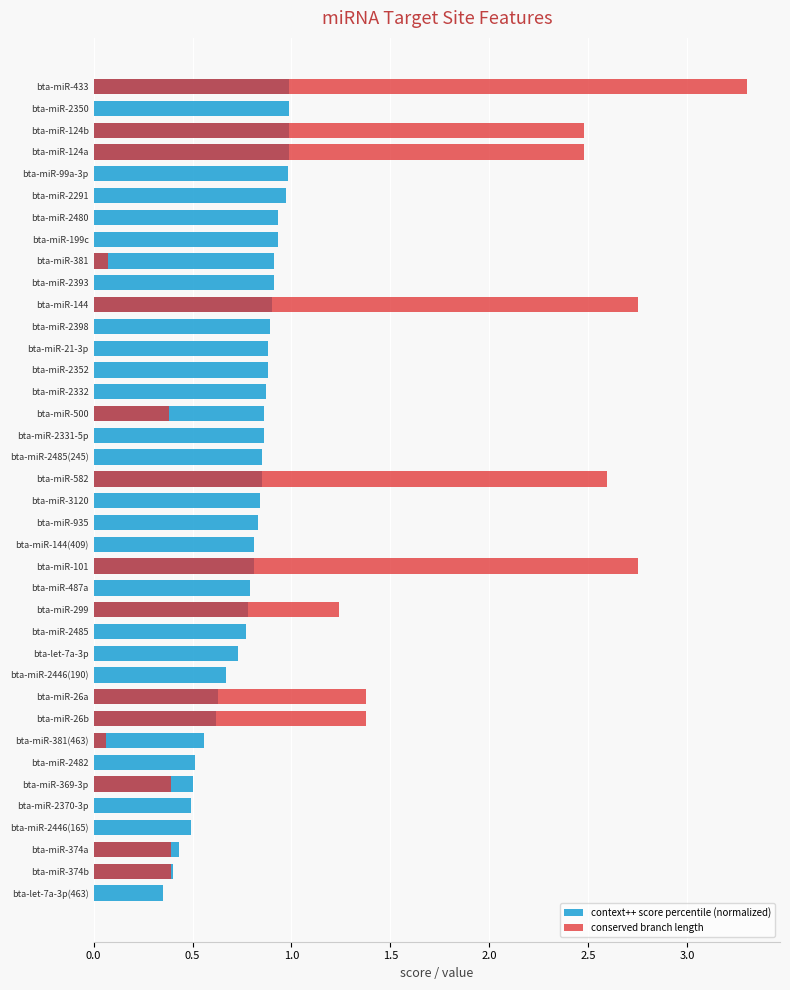

Which series has the largest total across all categories?

context++ score percentile (normalized)